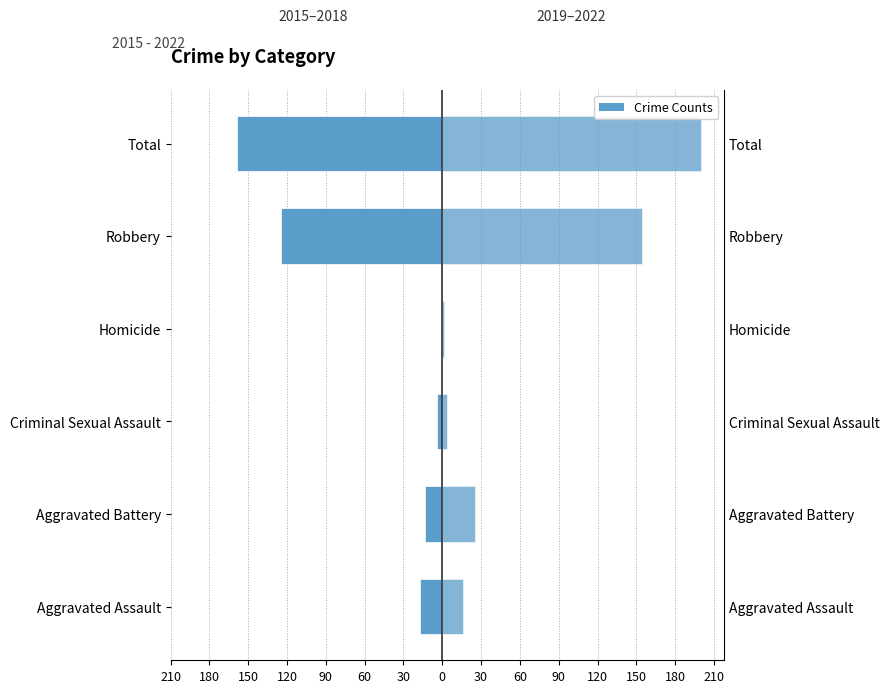

Reading left to right, list all the values displayed in this chart.

2015–2018: -17	-13	-4	0	-125	-159
2019–2022: 16	25	4	1	154	200